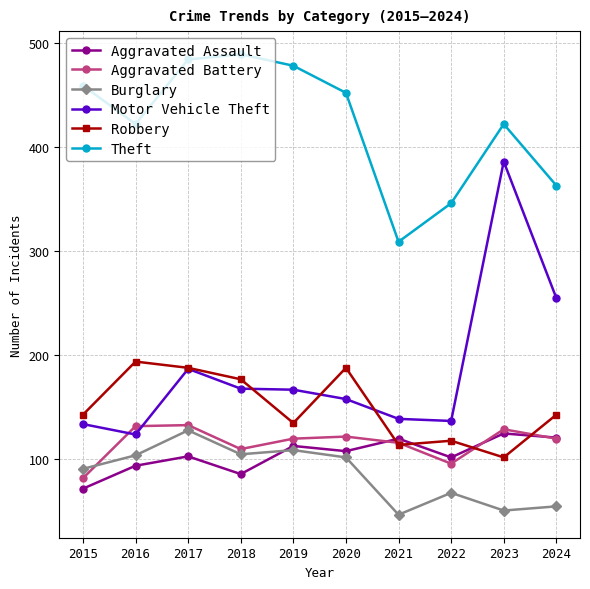

Where is Burglary nearest to the value 87?

2015